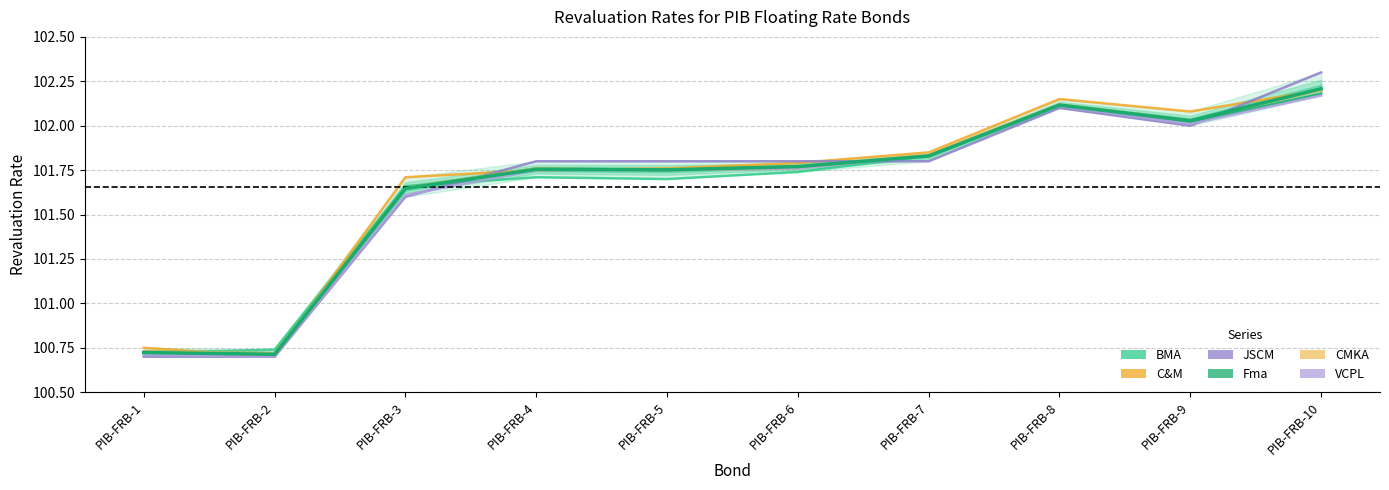

List the labels in order of VCPL value, smallest first.

PIB-FRB-2, PIB-FRB-1, PIB-FRB-3, PIB-FRB-4, PIB-FRB-5, PIB-FRB-6, PIB-FRB-7, PIB-FRB-9, PIB-FRB-8, PIB-FRB-10